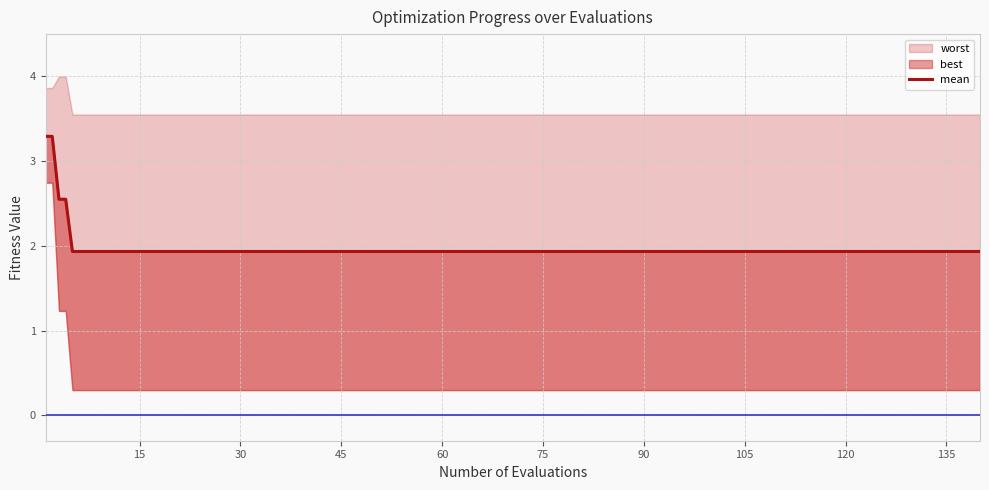

Between 120 and 15, which is larger?

15